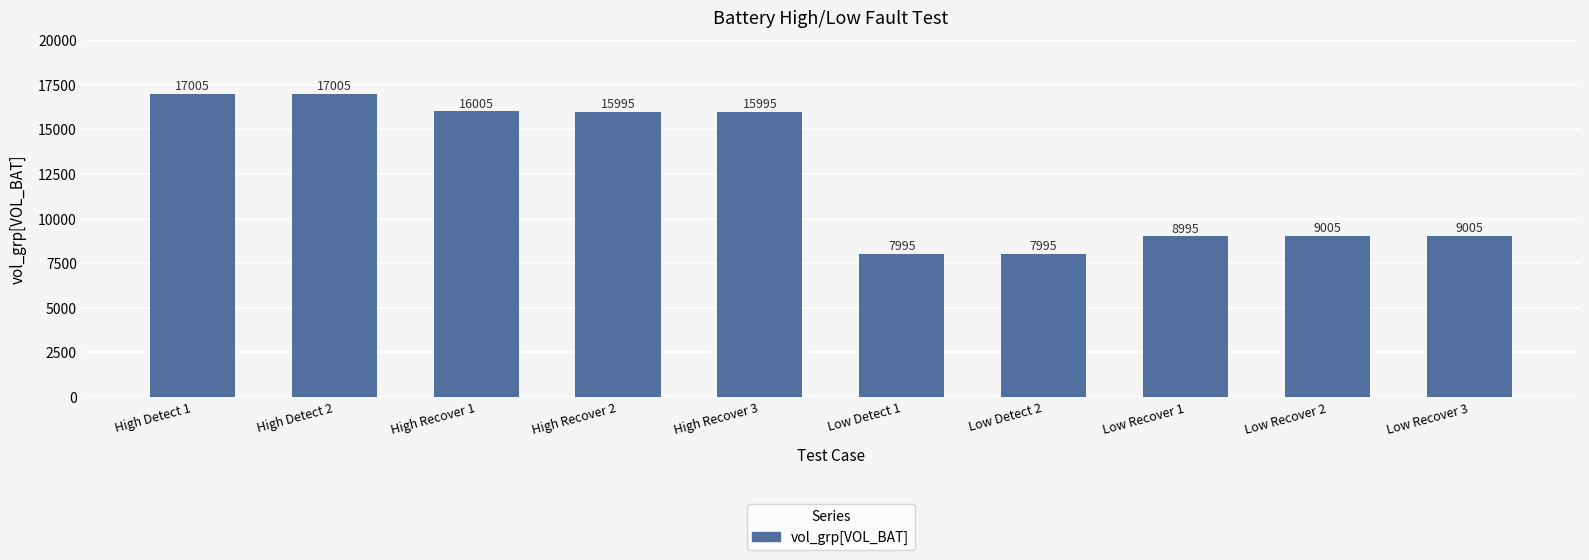

At which label does the data first exceed 15995?

High Detect 1